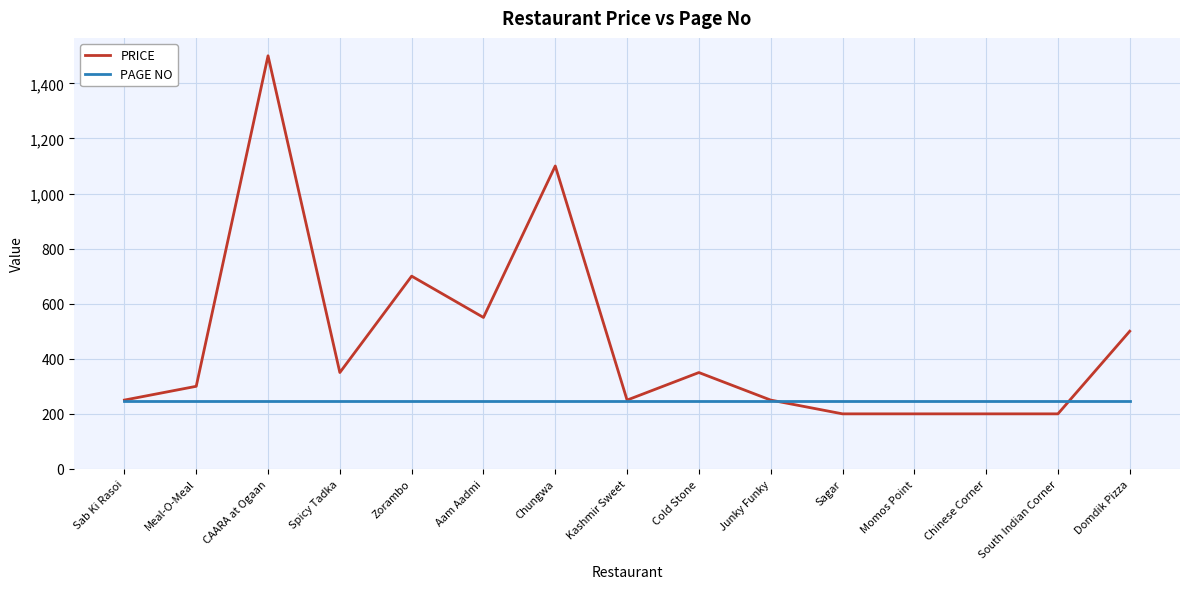

Where is PRICE nearest to the value 850?

Zorambo